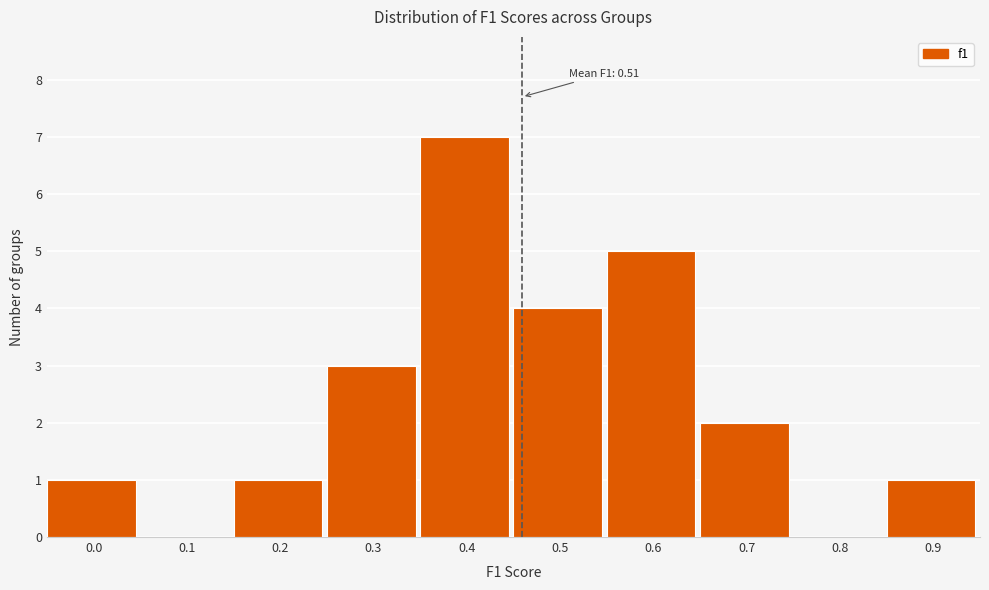

Reading left to right, list all the values displayed in this chart.

0.0=1	0.1=0	0.2=1	0.3=3	0.4=7	0.5=4	0.6=5	0.7=2	0.8=0	0.9=1